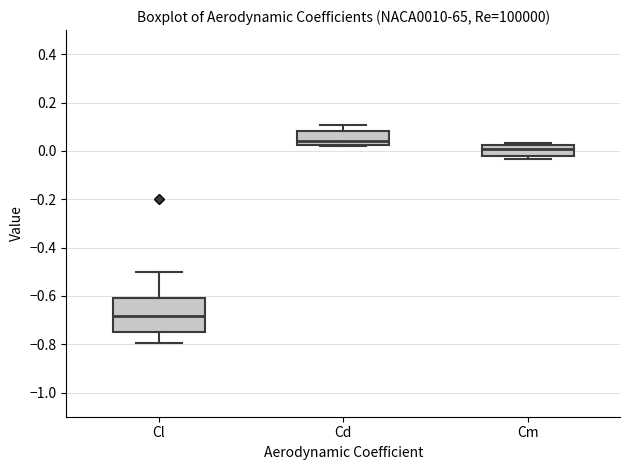

Comparing the boxes themselves (not the whiskers), which one is the tallest?

Cl